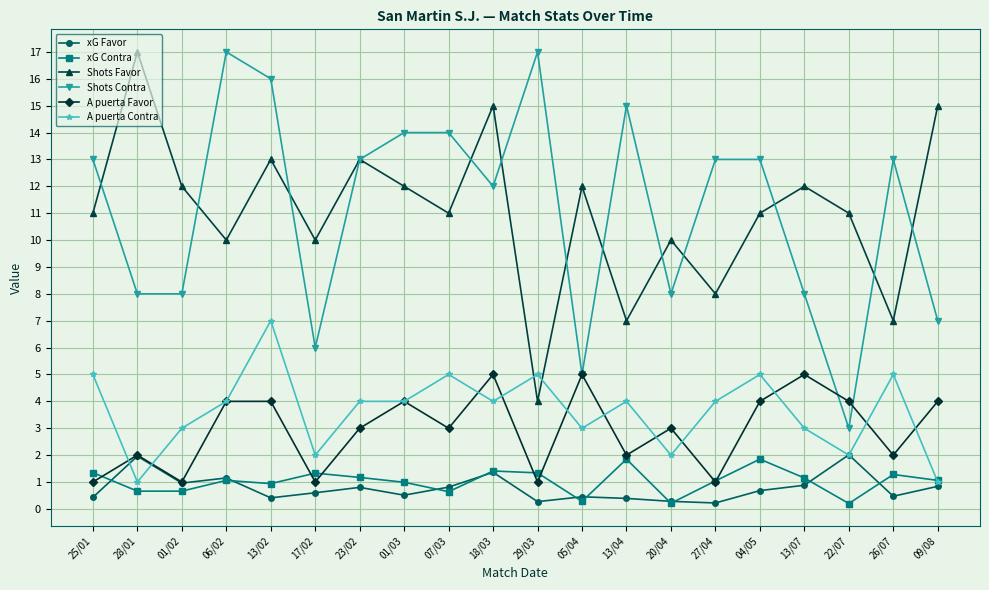

What is the label of the 11th point from the right?

18/03